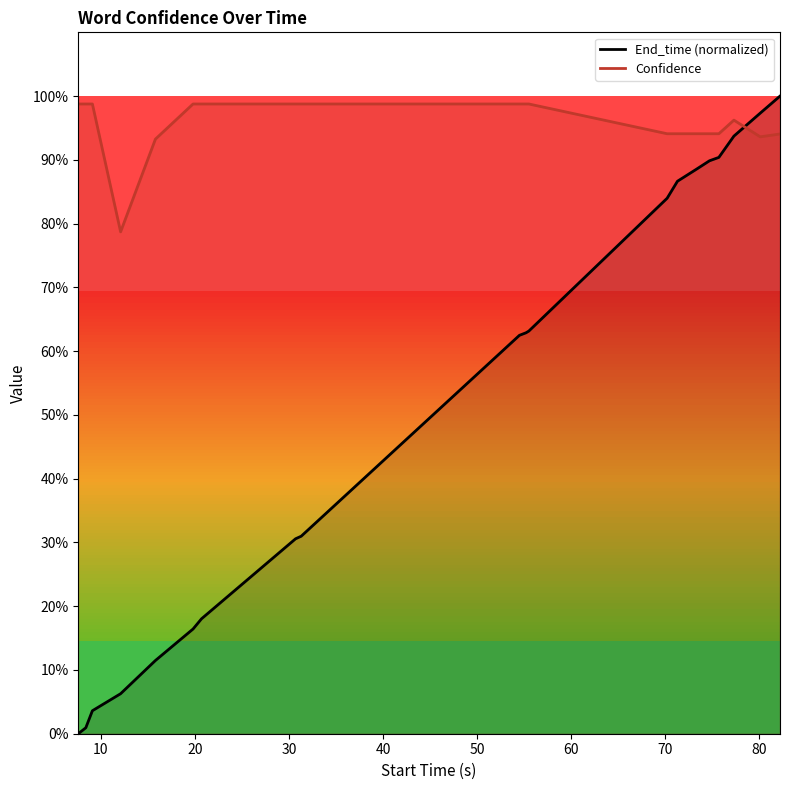

Rank the series by their average value, from lowest to highest.

End_time (normalized), Confidence